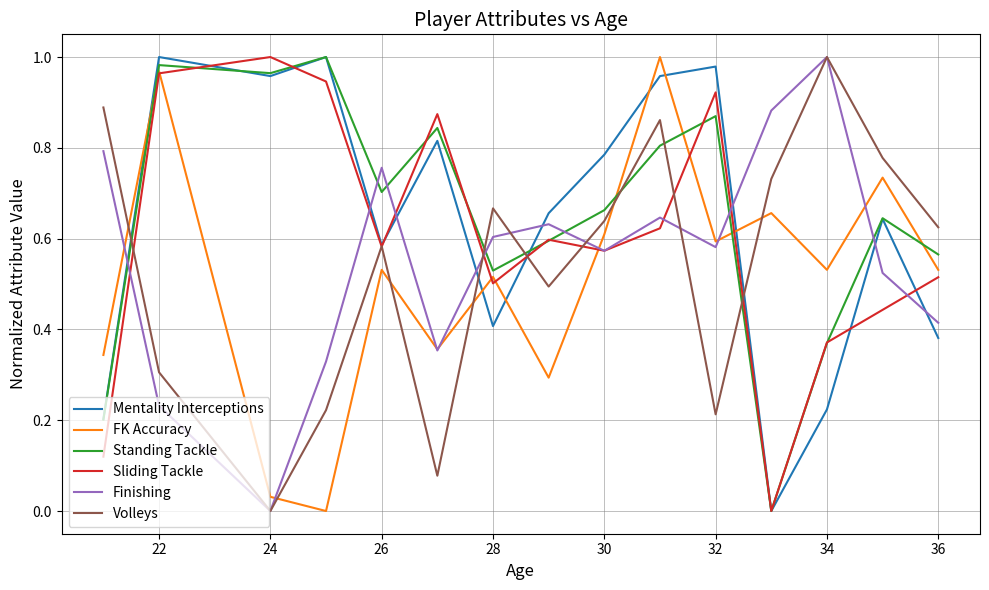

Which series ends up on top after the final intersection of FK Accuracy and Mentality Interceptions?

FK Accuracy